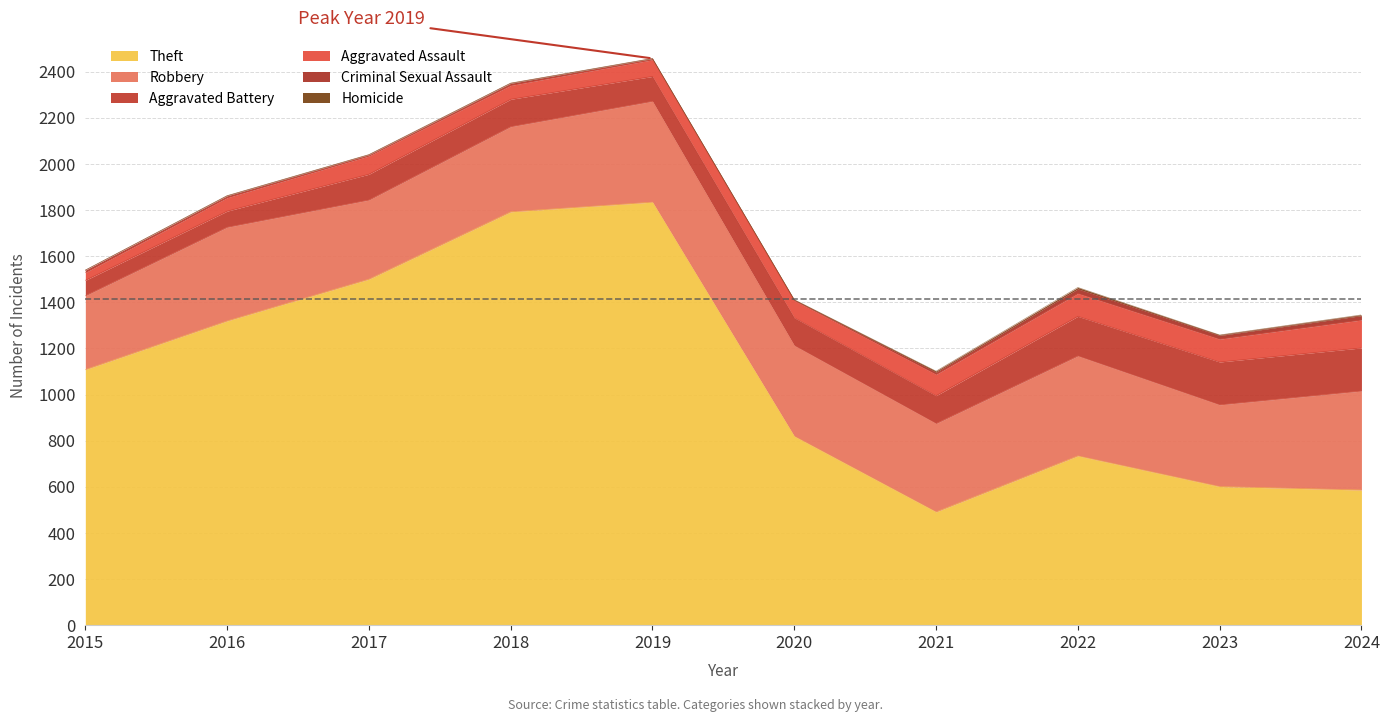

At 2015, list the series in order from largest to smallest.

Theft, Robbery, Aggravated Battery, Aggravated Assault, Criminal Sexual Assault, Homicide